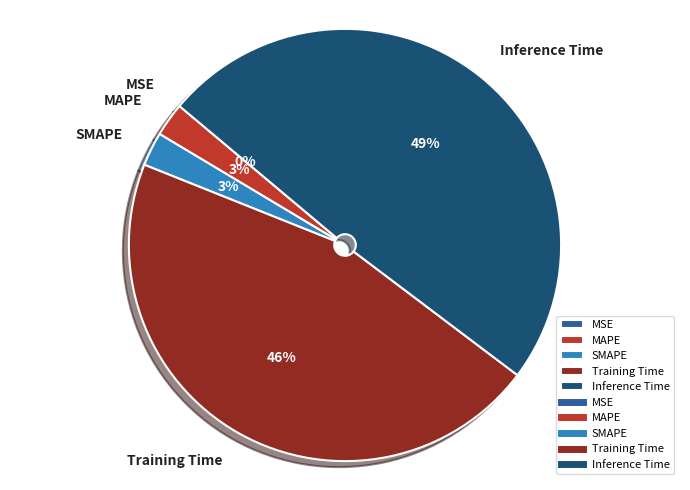

Which slice is the largest?

Inference Time